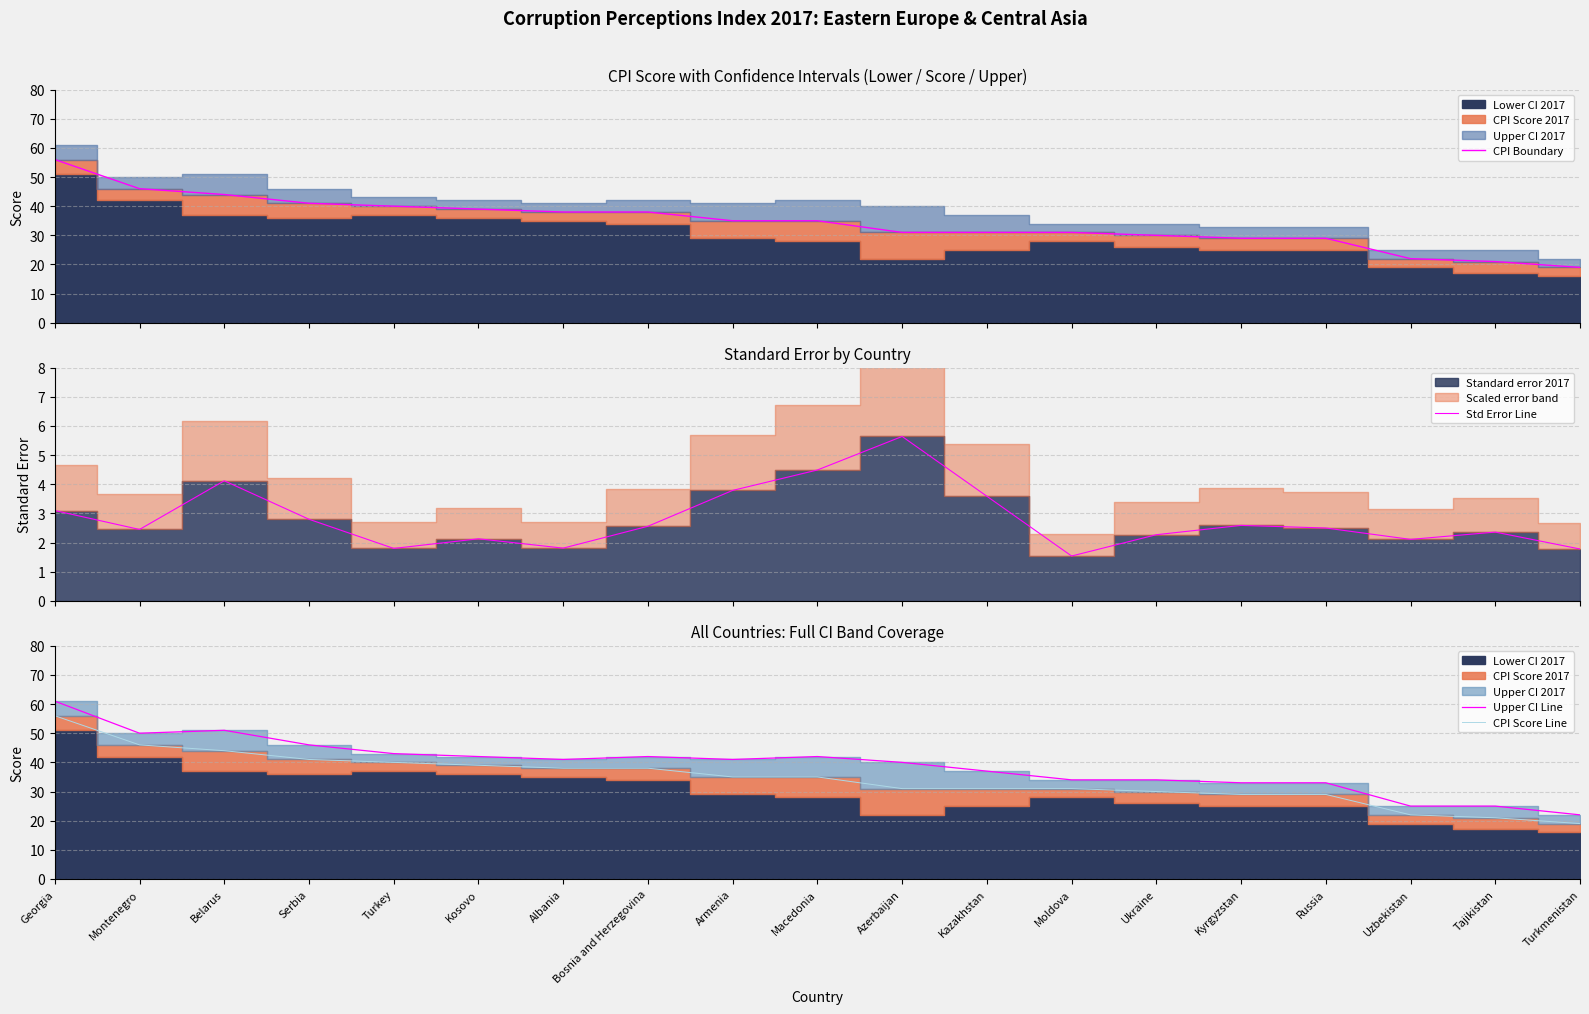

Rank the series by their maximum value, from highest to lowest.

Upper CI Line, CPI Boundary, CPI Score Line, Std Error Line